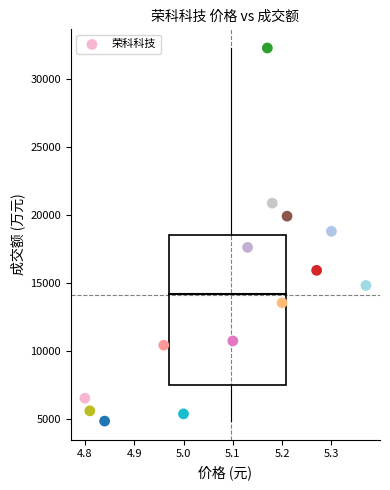

What is the range of Y values (max minus min)?

27425